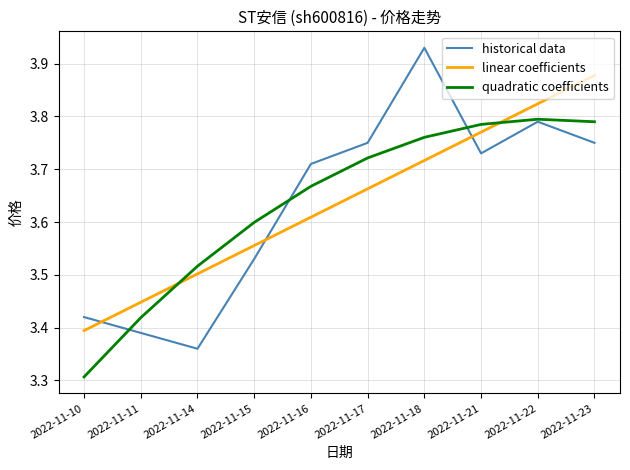

Which category has the lowest value in the linear coefficients series?

2022-11-10